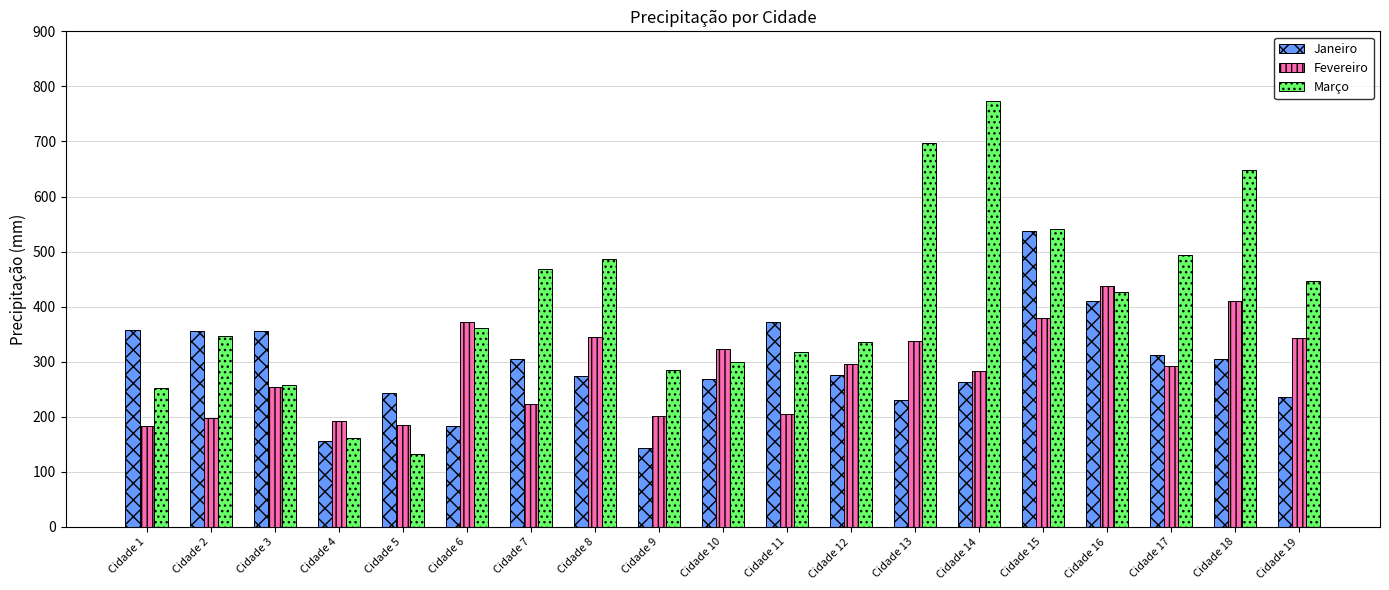

What is the difference between the second highest and minimum values in the Janeiro series?

268.2